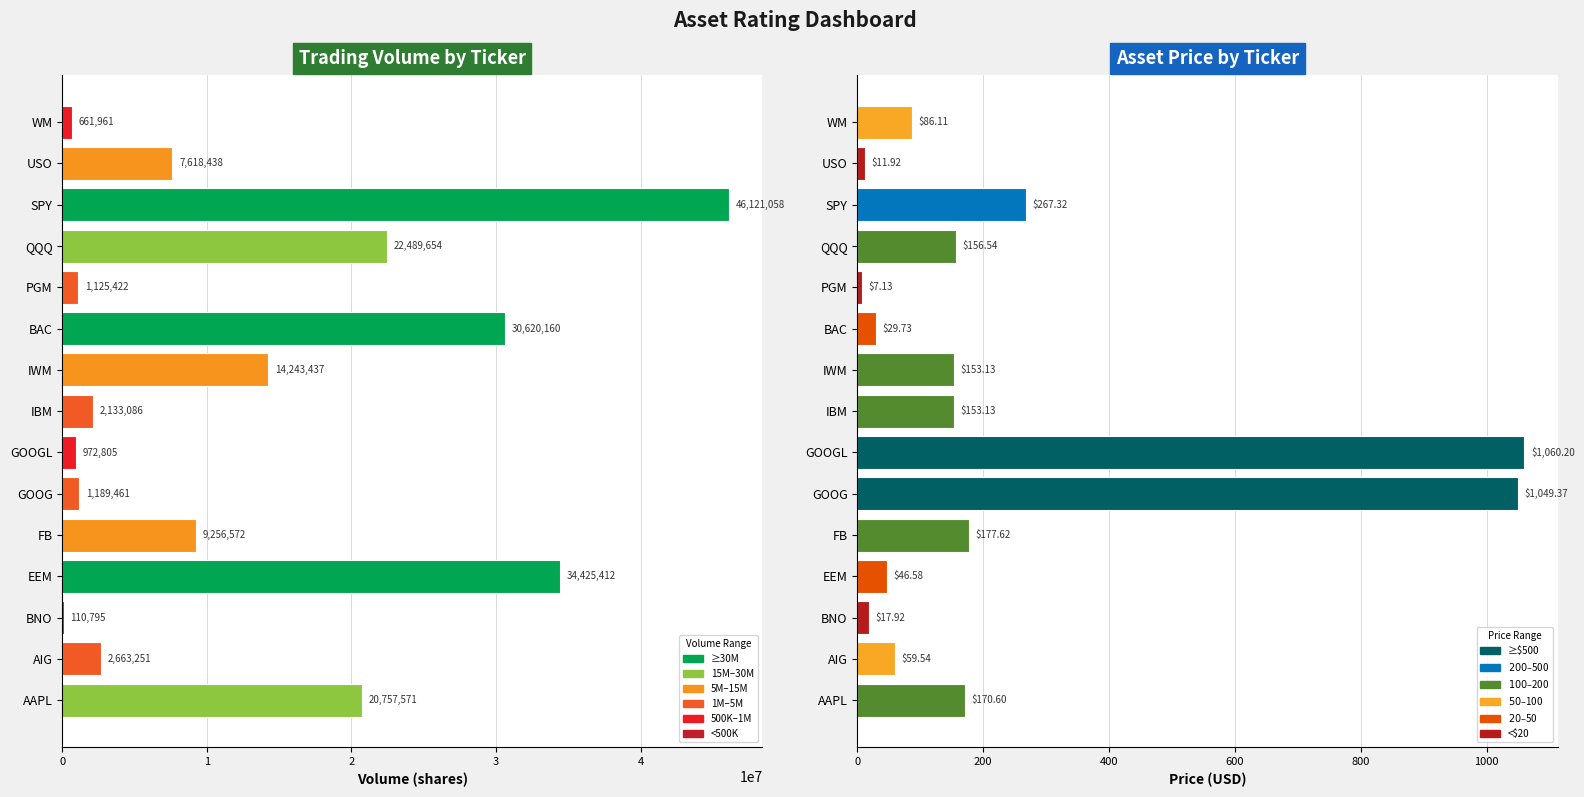

What is the difference between the second highest and second lowest values in the Volume series?

33763451.0